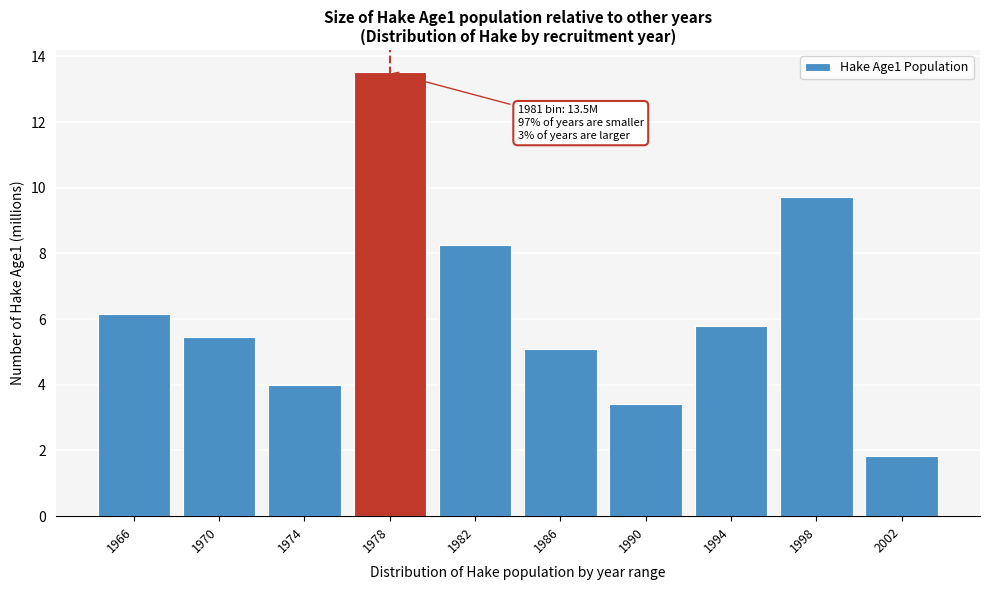

Reading left to right, list all the values displayed in this chart.

1966=6.1	1970=5.5	1974=4.0	1978=13.5	1982=8.3	1986=5.1	1990=3.4	1994=5.8	1998=9.7	2002=1.8